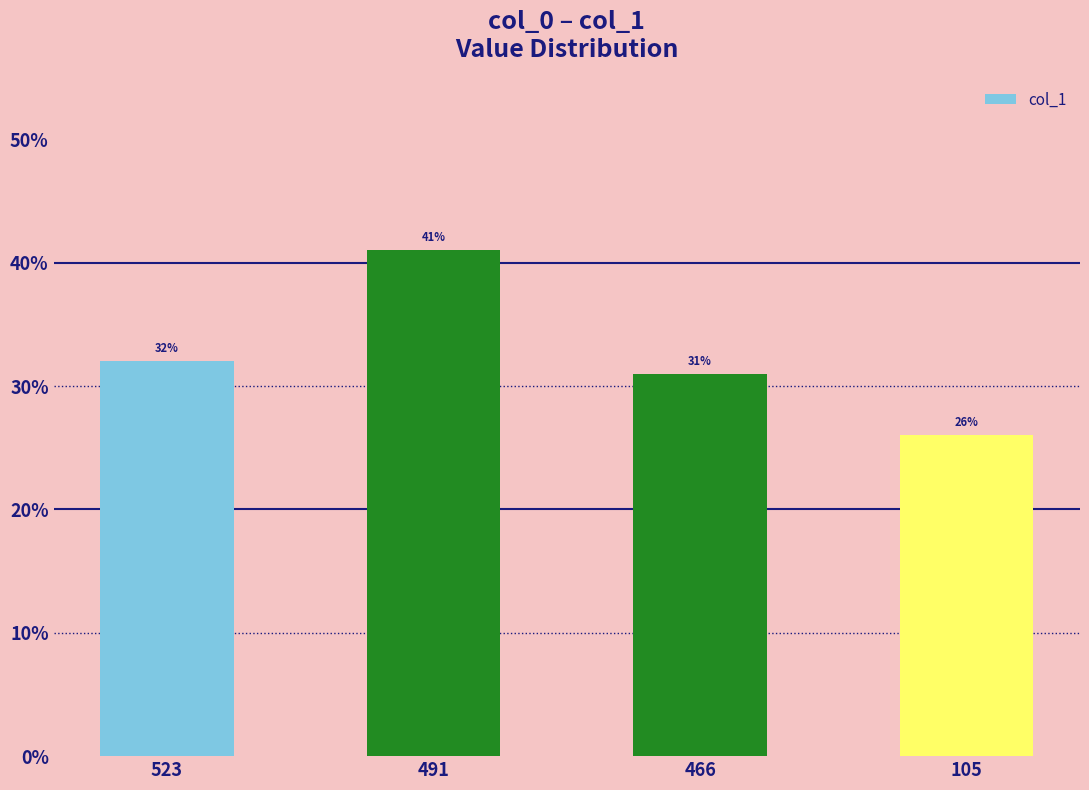

What is the sum of all values?

130